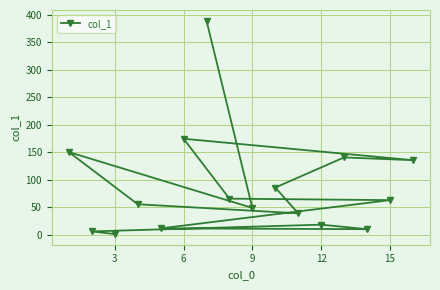

What is the maximum value shown in the chart?

389.6